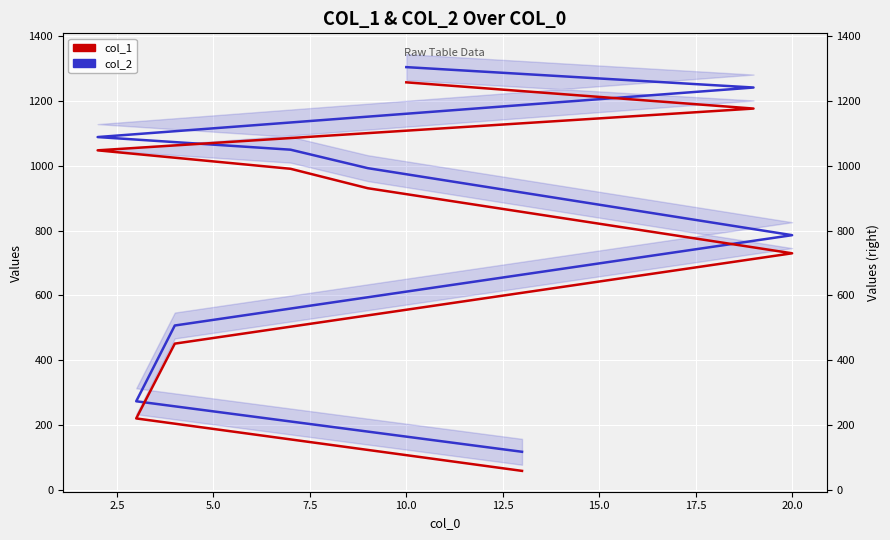

What is the maximum value shown in the chart?

1305